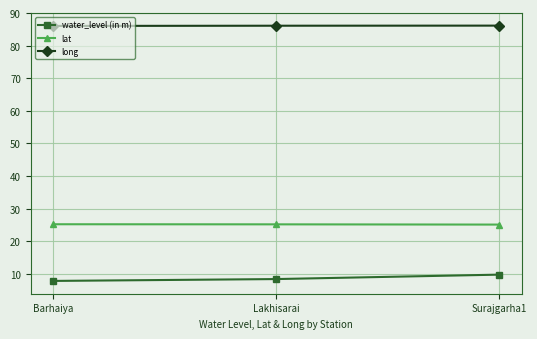

What is the label of the 1st point from the right?

Surajgarha1